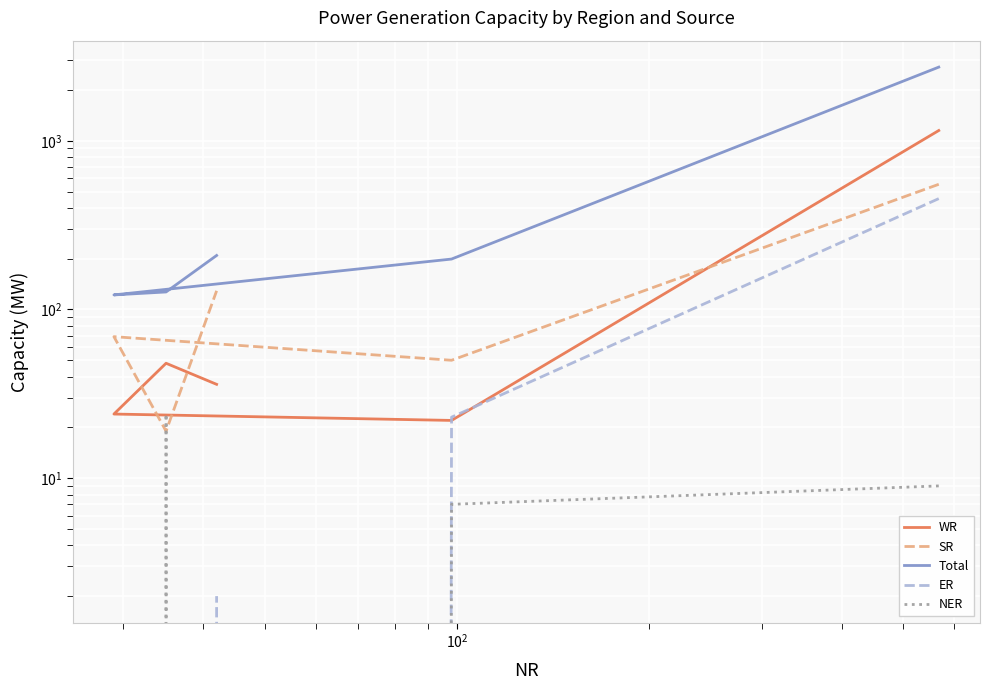

How many lines are shown in the chart?

5